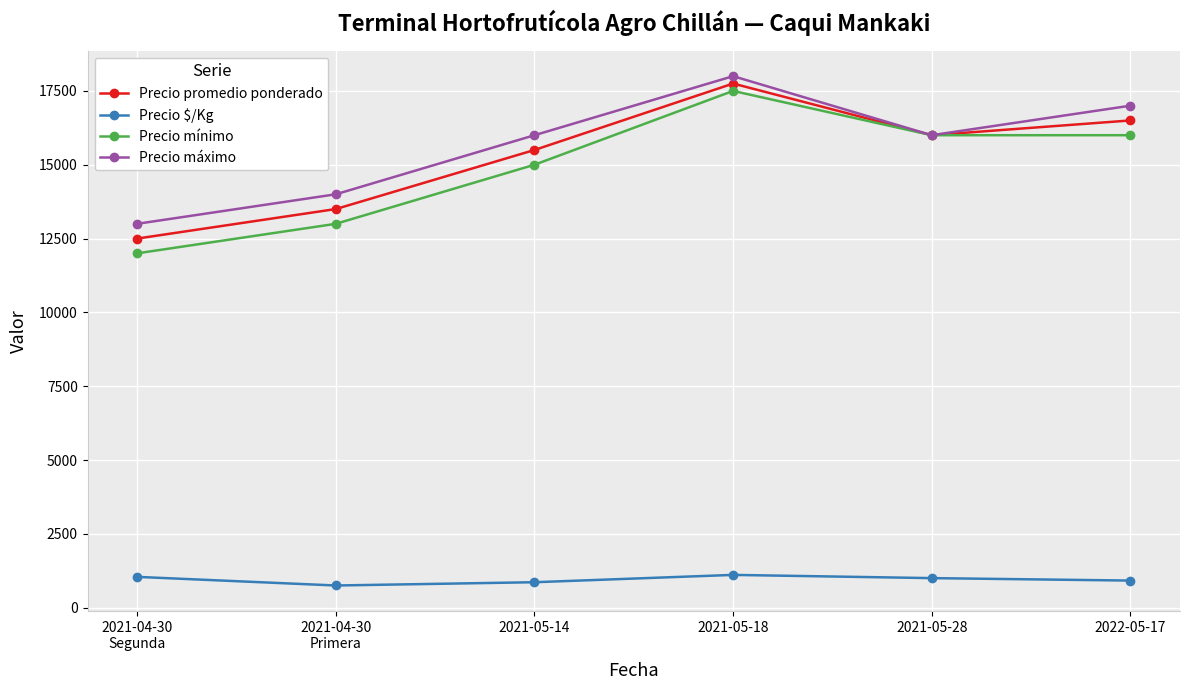

What is the difference between the maximum and minimum values in the Precio máximo series?

5000